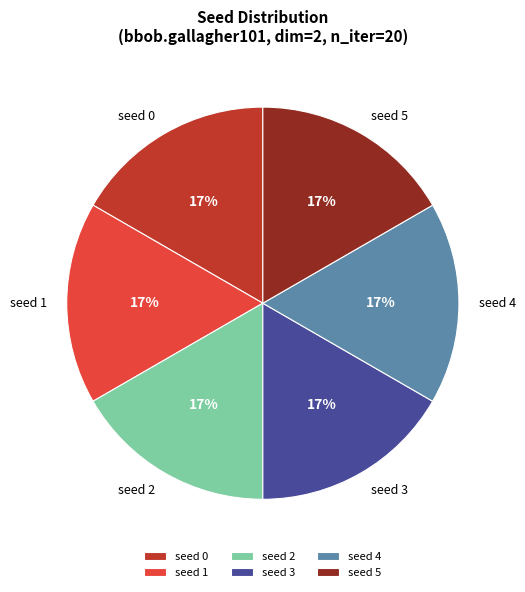

Is seed 1 the majority of the pie?

No